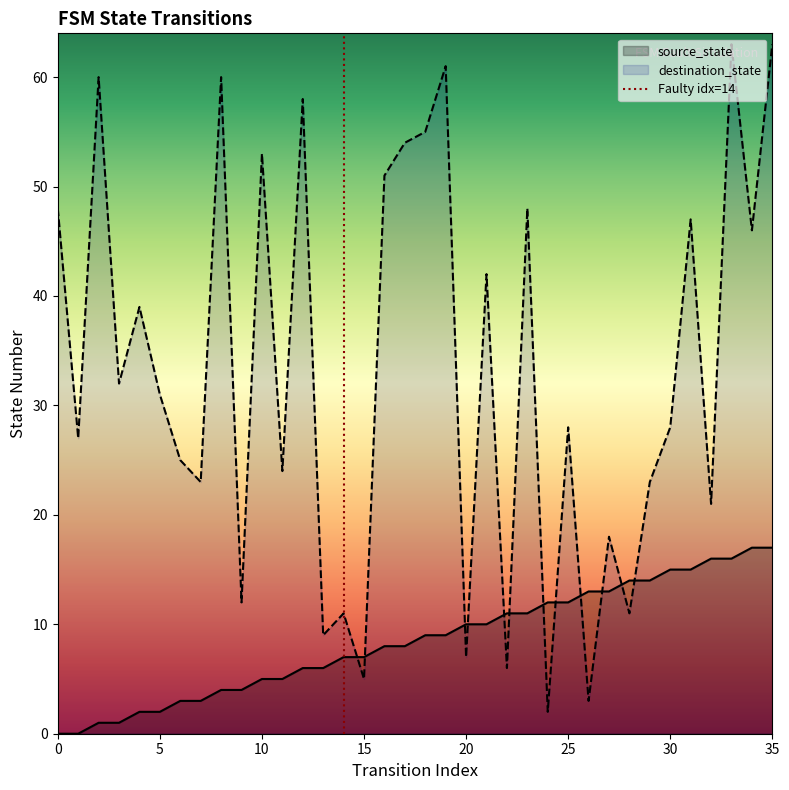

True or false: destination_state and source_state intersect in this chart.

True